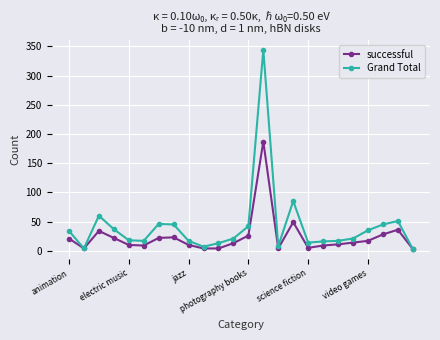

True or false: Grand Total has more than 0 interior local peaks.

True